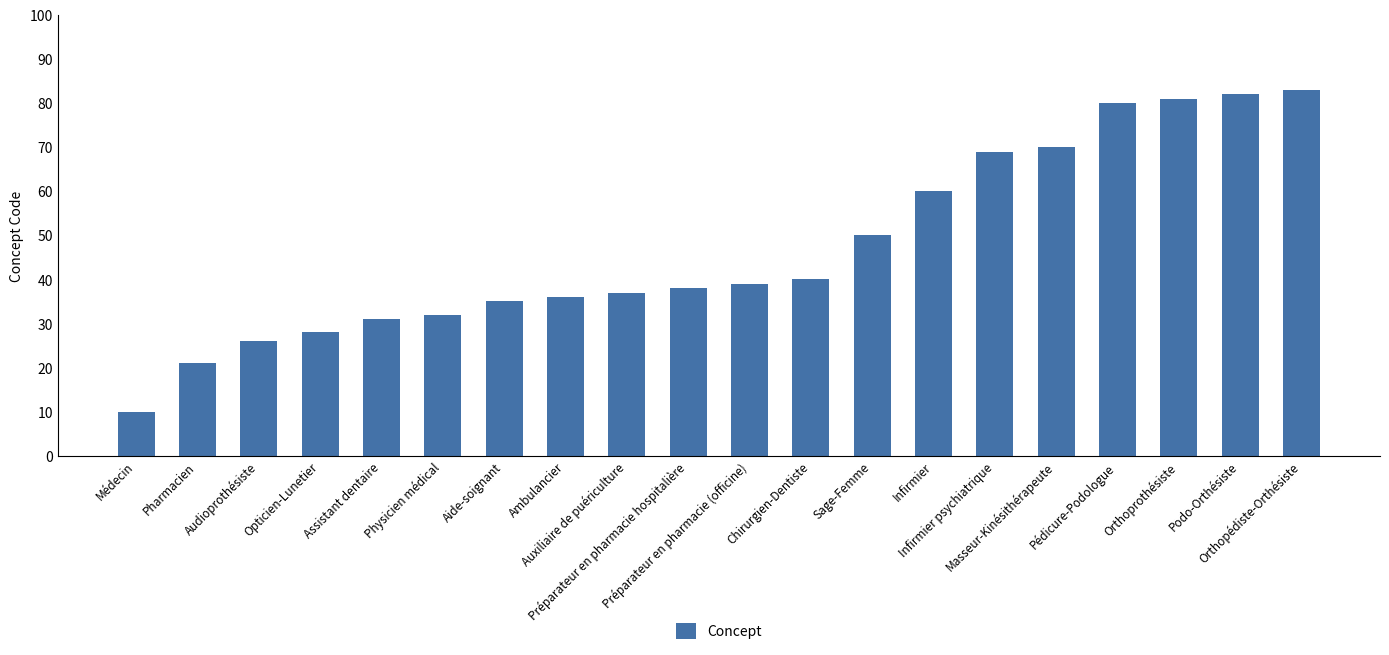

The value at Orthopédiste-Orthésiste is 131. True or false?

False